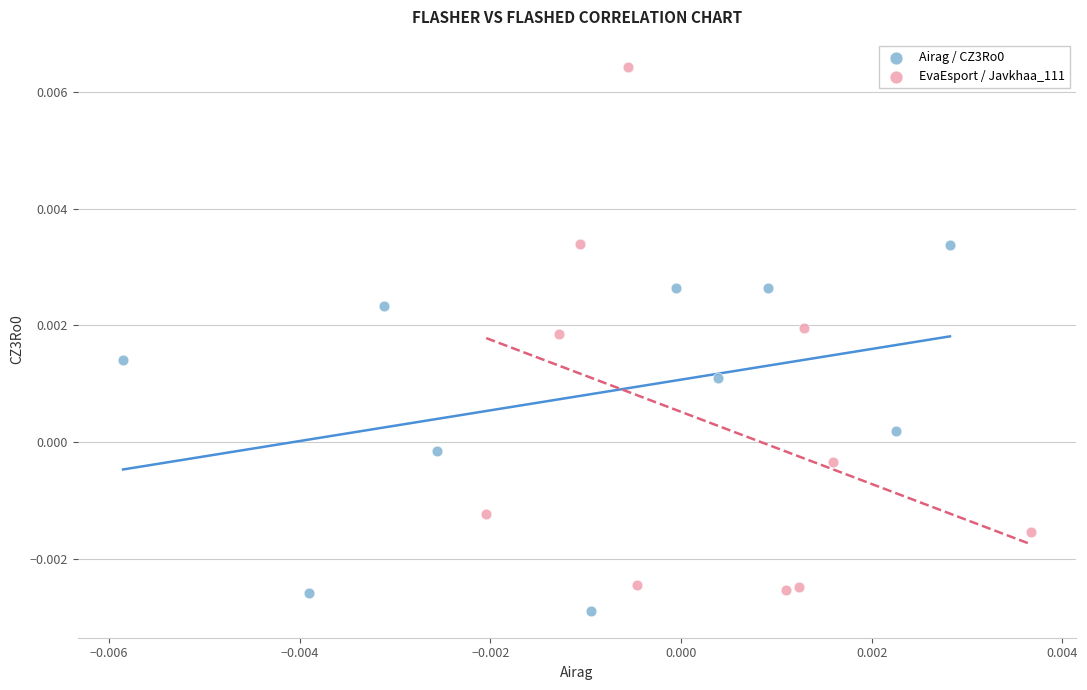

Which series has the widest spread of Y values?

EvaEsport / Javkhaa_111